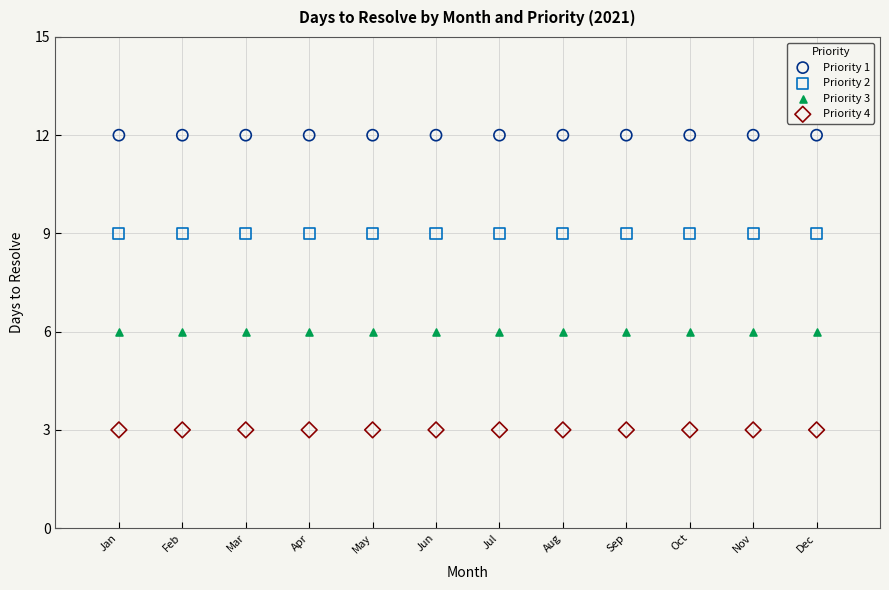

Which series reaches the maximum Y coordinate?

Priority 1